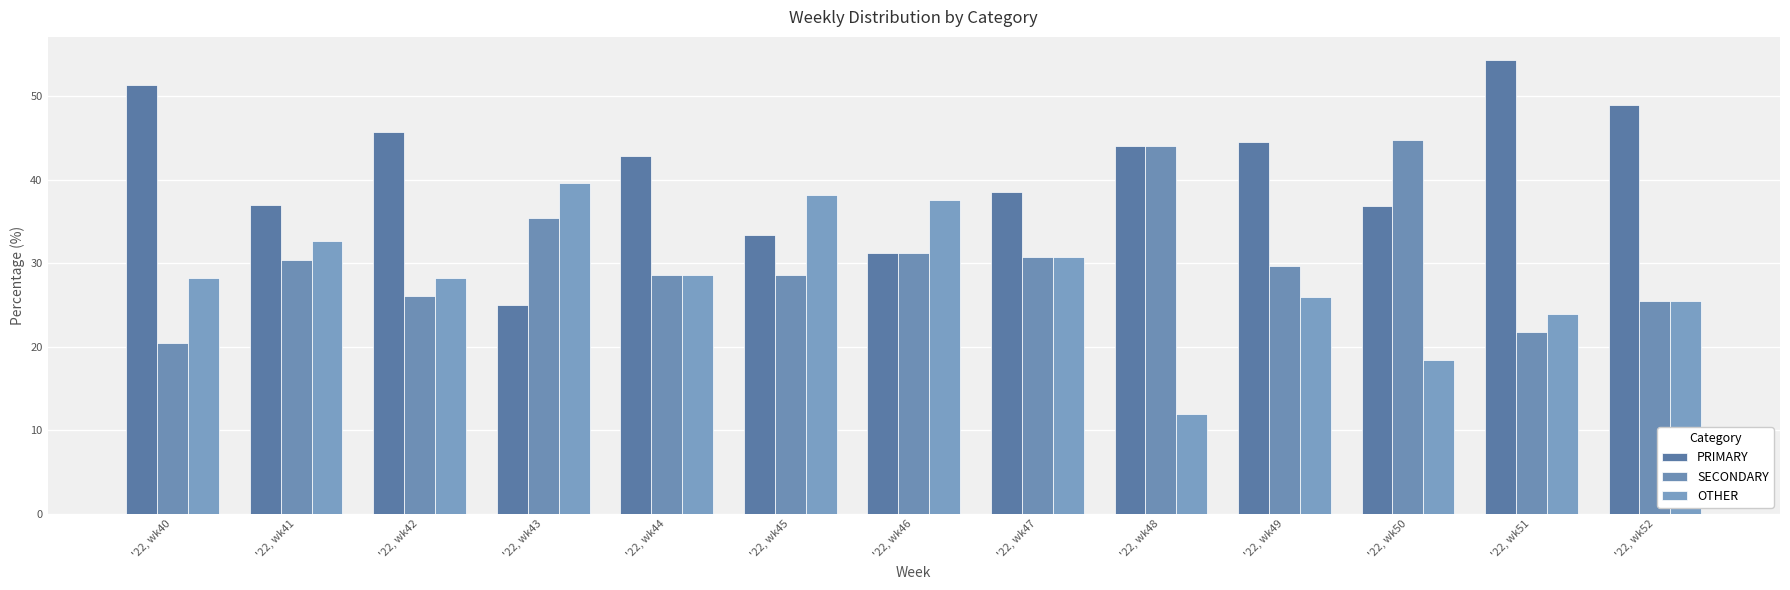

True or false: OTHER has a value of 64.8 at '22, wk45.

False